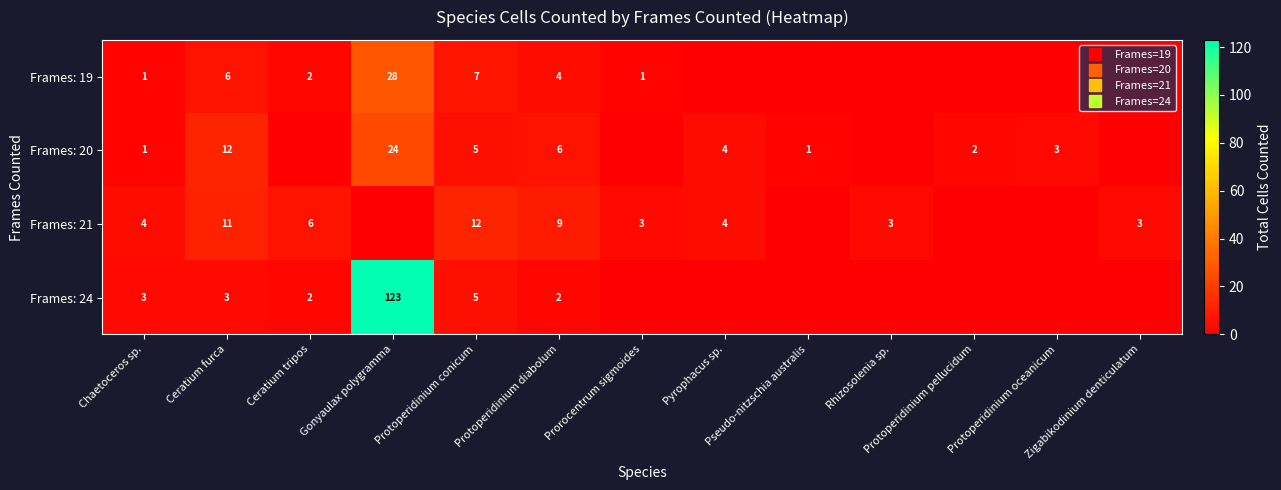

The Frames: 21 series shows 0 at Gonyaulax polygramma. True or false?

True